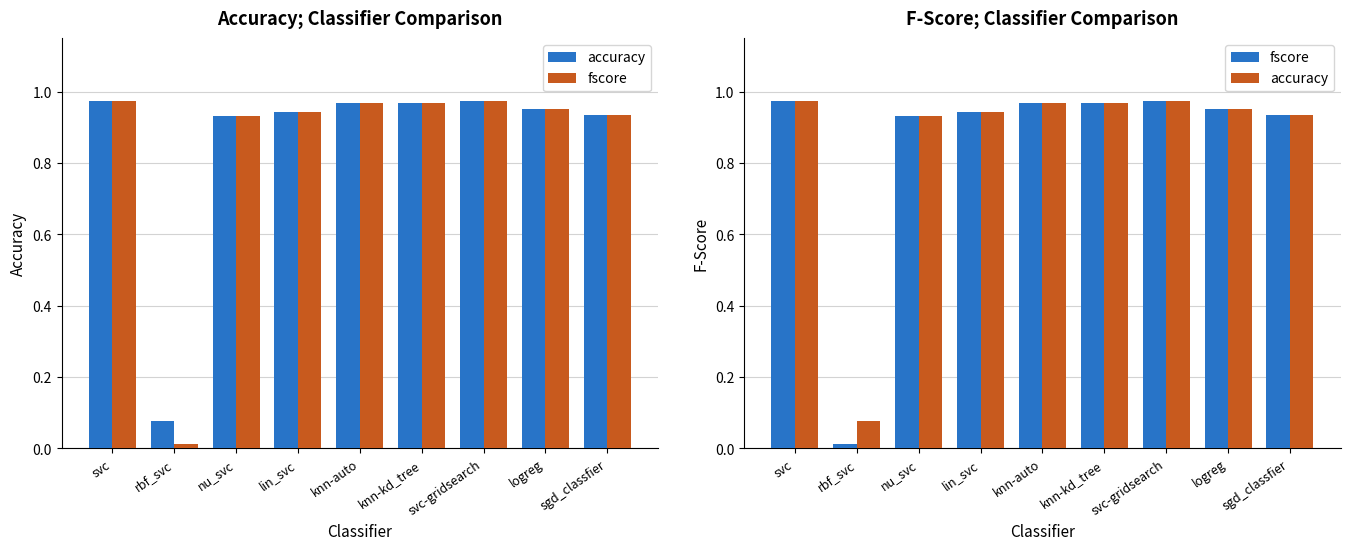

Reading left to right, extract all data points from this chart.

accuracy: 1.0	0.1	0.9	0.9	1.0	1.0	1.0	1.0	0.9
fscore: 1.0	0.0	0.9	0.9	1.0	1.0	1.0	1.0	0.9